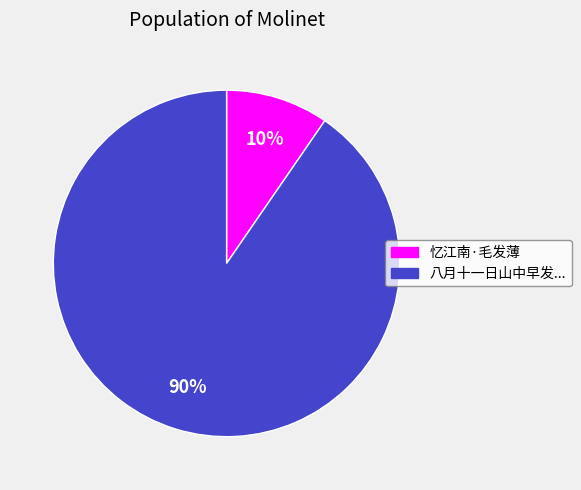

Is there any slice that represents more than half of the pie?

Yes